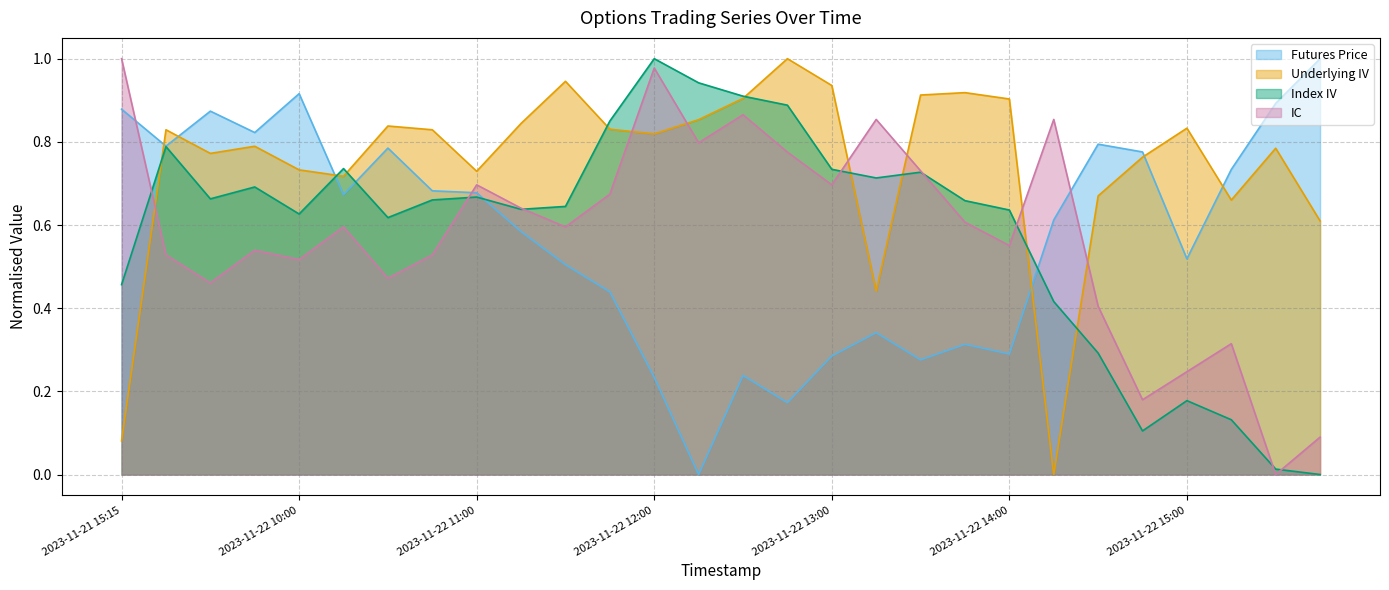

Reading right to left, what are all the values shown in this chart?

Futures Price: 2023-11-23 09:30=1.0	2023-11-23 09:15=0.9	2023-11-22 15:15=0.7	2023-11-22 15:00=0.5	2023-11-22 14:45=0.8	2023-11-22 14:30=0.8	2023-11-22 14:15=0.6	2023-11-22 14:00=0.3	2023-11-22 13:45=0.3	2023-11-22 13:30=0.3	2023-11-22 13:15=0.3	2023-11-22 13:00=0.3	2023-11-22 12:45=0.2	2023-11-22 12:30=0.2	2023-11-22 12:15=0.0	2023-11-22 12:00=0.2	2023-11-22 11:45=0.4	2023-11-22 11:30=0.5	2023-11-22 11:15=0.6	2023-11-22 11:00=0.7	2023-11-22 10:45=0.7	2023-11-22 10:30=0.8	2023-11-22 10:15=0.7	2023-11-22 10:00=0.9	2023-11-22 09:45=0.8	2023-11-22 09:30=0.9	2023-11-22 09:15=0.8	2023-11-21 15:15=0.9
Underlying IV: 2023-11-23 09:30=0.6	2023-11-23 09:15=0.8	2023-11-22 15:15=0.7	2023-11-22 15:00=0.8	2023-11-22 14:45=0.8	2023-11-22 14:30=0.7	2023-11-22 14:15=0.0	2023-11-22 14:00=0.9	2023-11-22 13:45=0.9	2023-11-22 13:30=0.9	2023-11-22 13:15=0.4	2023-11-22 13:00=0.9	2023-11-22 12:45=1.0	2023-11-22 12:30=0.9	2023-11-22 12:15=0.9	2023-11-22 12:00=0.8	2023-11-22 11:45=0.8	2023-11-22 11:30=0.9	2023-11-22 11:15=0.8	2023-11-22 11:00=0.7	2023-11-22 10:45=0.8	2023-11-22 10:30=0.8	2023-11-22 10:15=0.7	2023-11-22 10:00=0.7	2023-11-22 09:45=0.8	2023-11-22 09:30=0.8	2023-11-22 09:15=0.8	2023-11-21 15:15=0.1
Index IV: 2023-11-23 09:30=0.0	2023-11-23 09:15=0.0	2023-11-22 15:15=0.1	2023-11-22 15:00=0.2	2023-11-22 14:45=0.1	2023-11-22 14:30=0.3	2023-11-22 14:15=0.4	2023-11-22 14:00=0.6	2023-11-22 13:45=0.7	2023-11-22 13:30=0.7	2023-11-22 13:15=0.7	2023-11-22 13:00=0.7	2023-11-22 12:45=0.9	2023-11-22 12:30=0.9	2023-11-22 12:15=0.9	2023-11-22 12:00=1.0	2023-11-22 11:45=0.9	2023-11-22 11:30=0.6	2023-11-22 11:15=0.6	2023-11-22 11:00=0.7	2023-11-22 10:45=0.7	2023-11-22 10:30=0.6	2023-11-22 10:15=0.7	2023-11-22 10:00=0.6	2023-11-22 09:45=0.7	2023-11-22 09:30=0.7	2023-11-22 09:15=0.8	2023-11-21 15:15=0.5
IC: 2023-11-23 09:30=0.1	2023-11-23 09:15=0.0	2023-11-22 15:15=0.3	2023-11-22 15:00=0.2	2023-11-22 14:45=0.2	2023-11-22 14:30=0.4	2023-11-22 14:15=0.9	2023-11-22 14:00=0.6	2023-11-22 13:45=0.6	2023-11-22 13:30=0.7	2023-11-22 13:15=0.9	2023-11-22 13:00=0.7	2023-11-22 12:45=0.8	2023-11-22 12:30=0.9	2023-11-22 12:15=0.8	2023-11-22 12:00=1.0	2023-11-22 11:45=0.7	2023-11-22 11:30=0.6	2023-11-22 11:15=0.6	2023-11-22 11:00=0.7	2023-11-22 10:45=0.5	2023-11-22 10:30=0.5	2023-11-22 10:15=0.6	2023-11-22 10:00=0.5	2023-11-22 09:45=0.5	2023-11-22 09:30=0.5	2023-11-22 09:15=0.5	2023-11-21 15:15=1.0